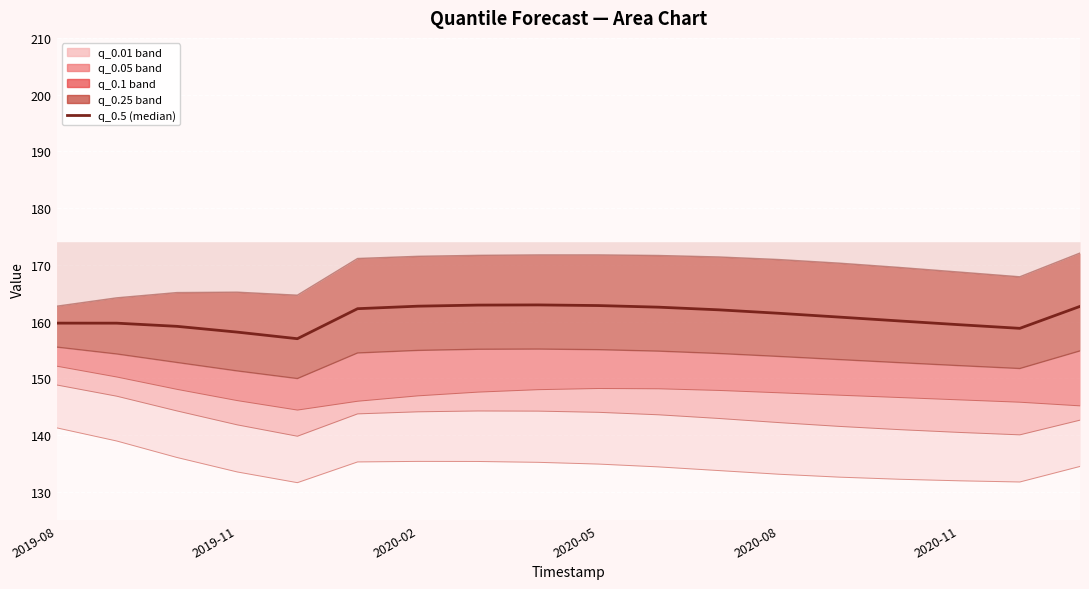

What is the sum of the values at 2019-08 and 2020-02?

322.4